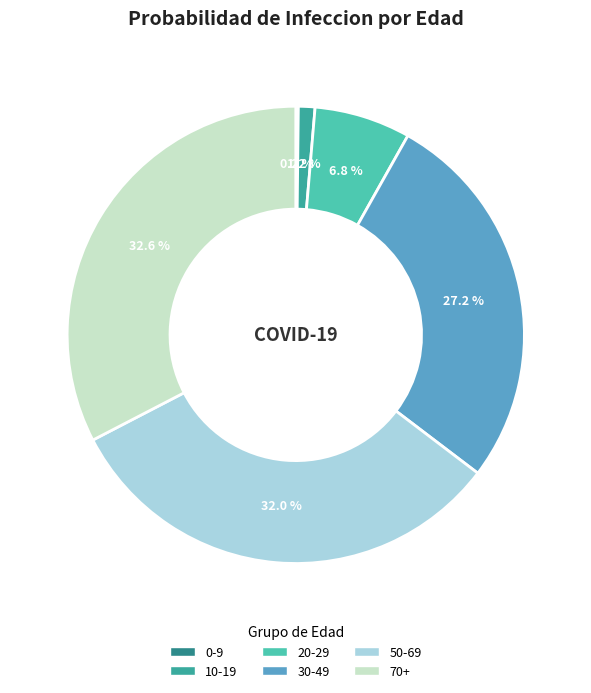

Does any single category account for the majority?

No